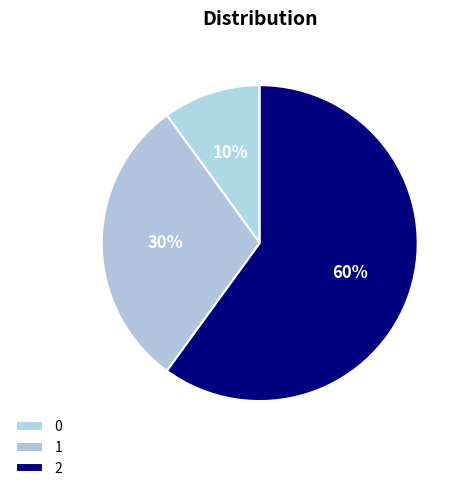

Which slice is the largest?

2